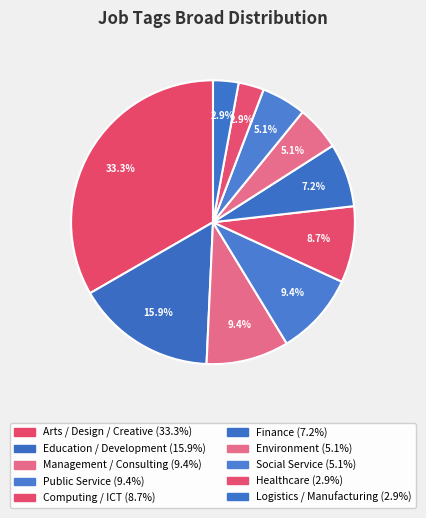

How many segments does this pie chart have?

10